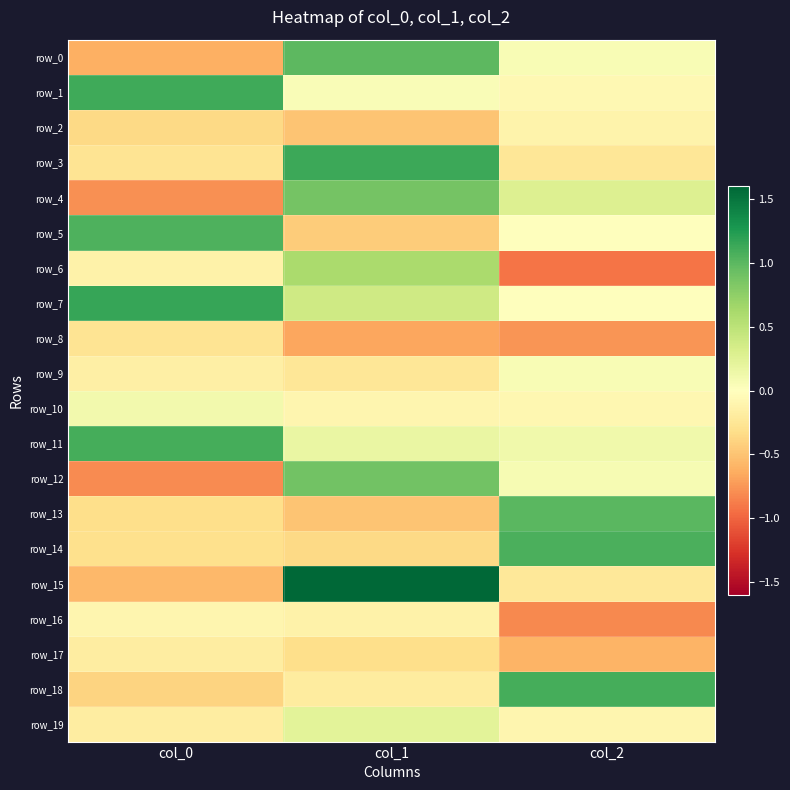

What is the difference between the row_4 values at col_1 and col_2?

0.6